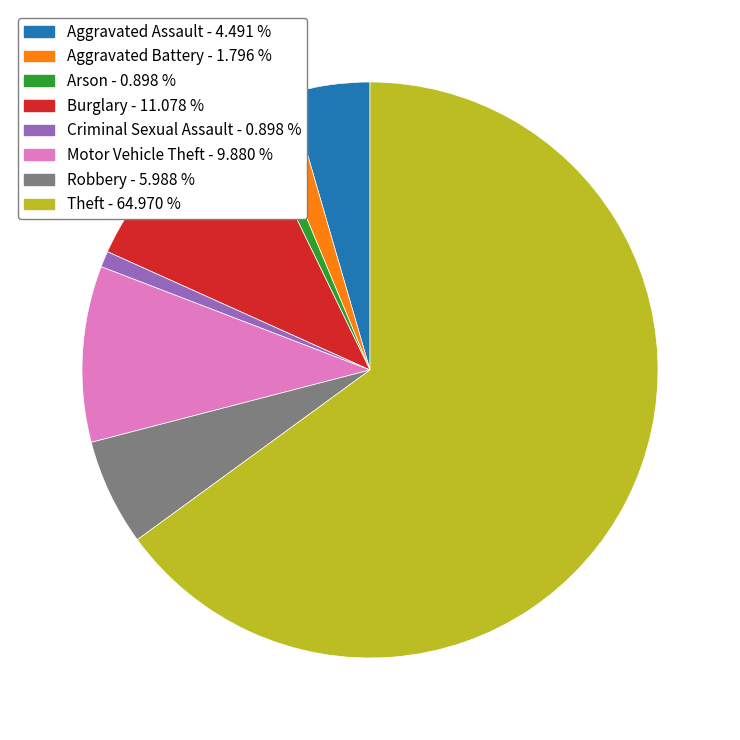

Does any single category account for the majority?

Yes